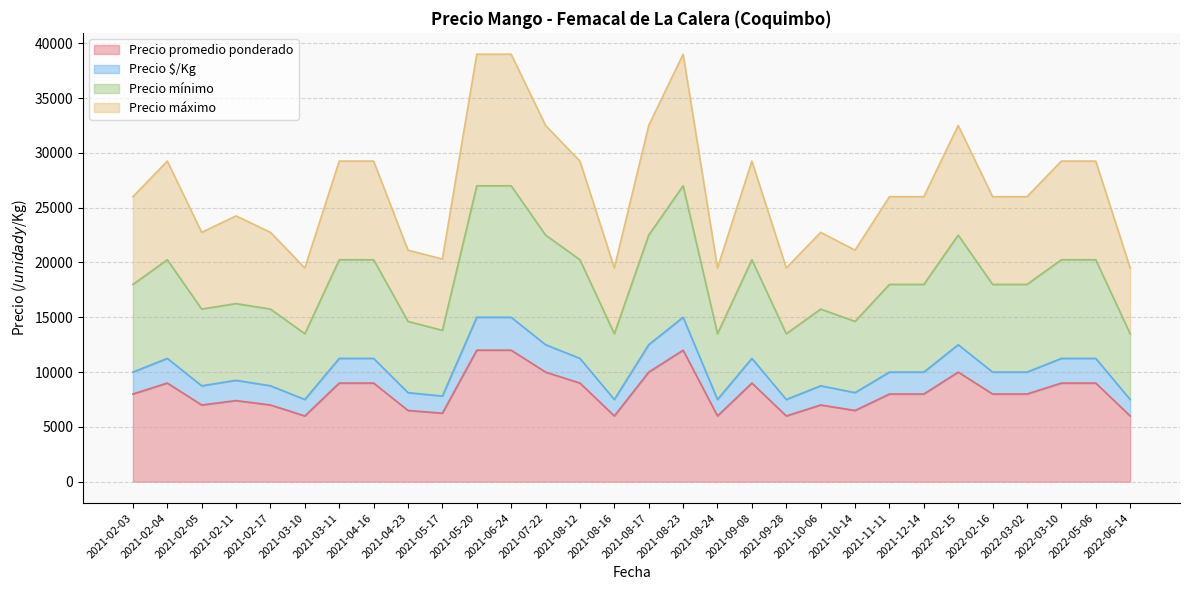

Which has a higher value, 2021-04-16 or 2021-09-28?

2021-04-16